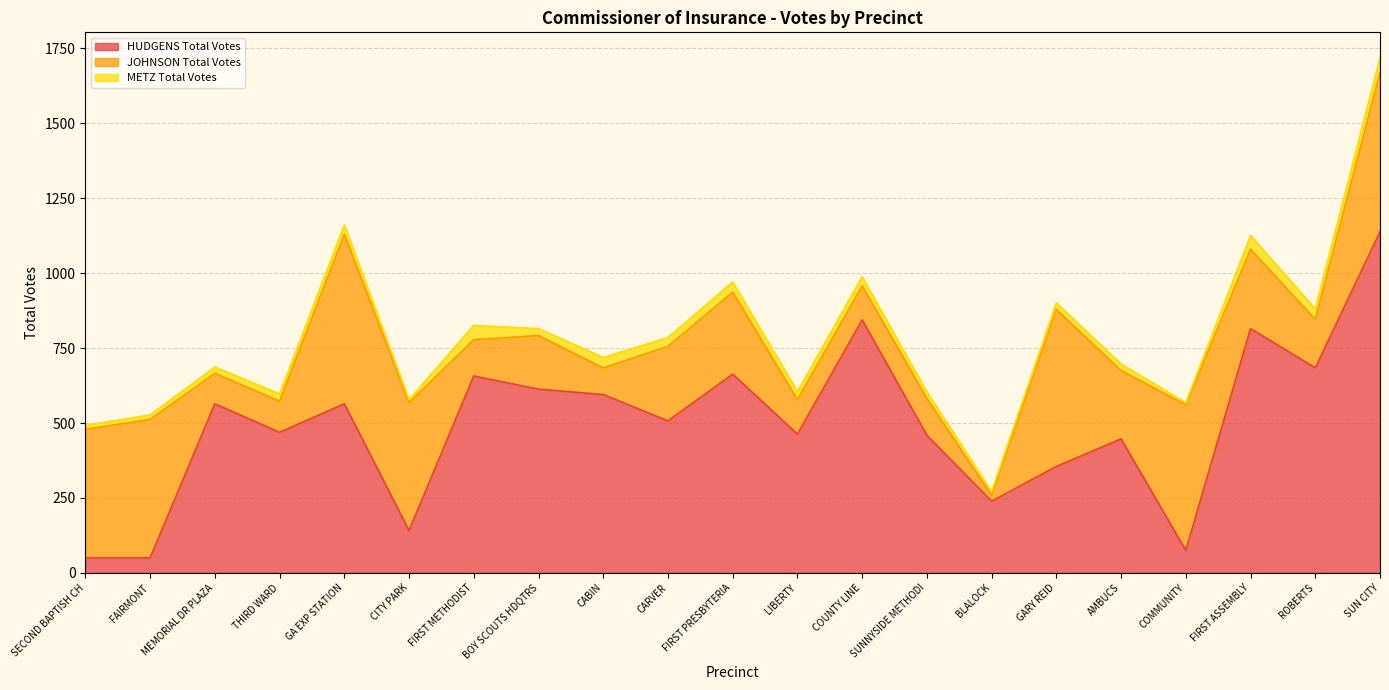

Reading left to right, list all the values displayed in this chart.

HUDGENS Total Votes: 50	50	564	469	564	141	657	613	595	507	663	463	844	459	239	355	447	75	815	684	1138
JOHNSON Total Votes: 429	462	102	104	566	427	121	179	89	249	274	115	114	123	20	524	228	486	265	162	532
METZ Total Votes: 13	15	21	24	31	10	48	23	35	29	34	27	30	22	12	22	22	7	46	35	48